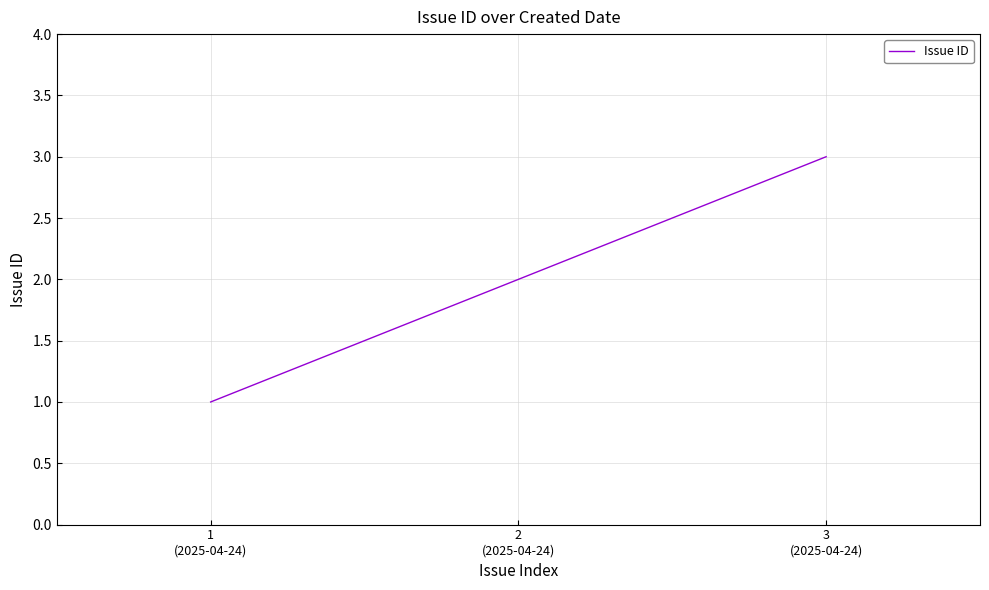

Which has a higher value, 2
(2025-04-24) or 3
(2025-04-24)?

3
(2025-04-24)